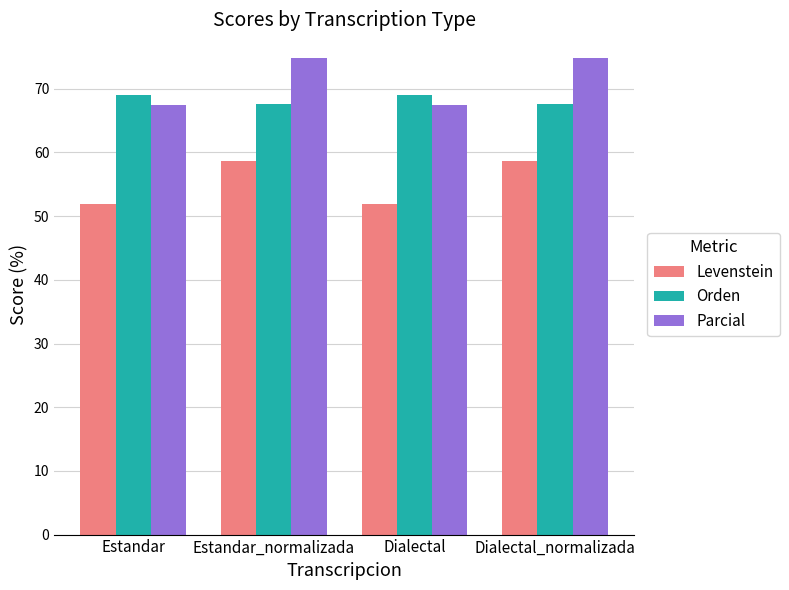

Rank the series by their maximum value, from highest to lowest.

Parcial, Orden, Levenstein